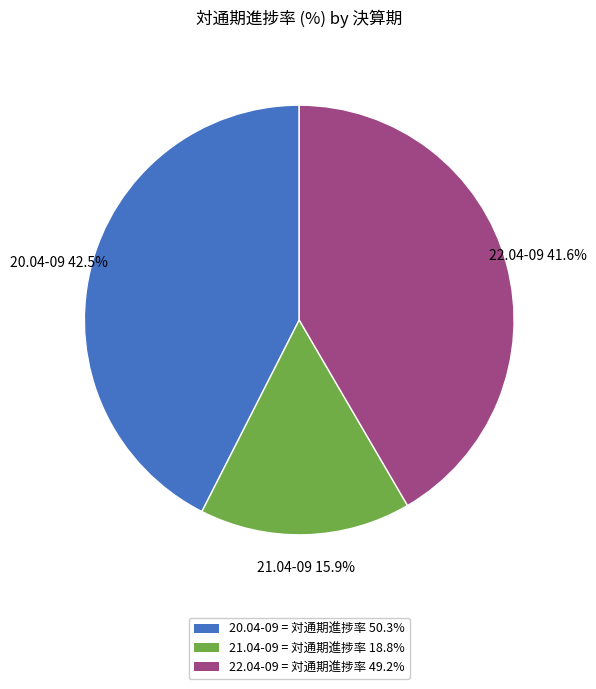

Which slice is the smallest?

21.04-09